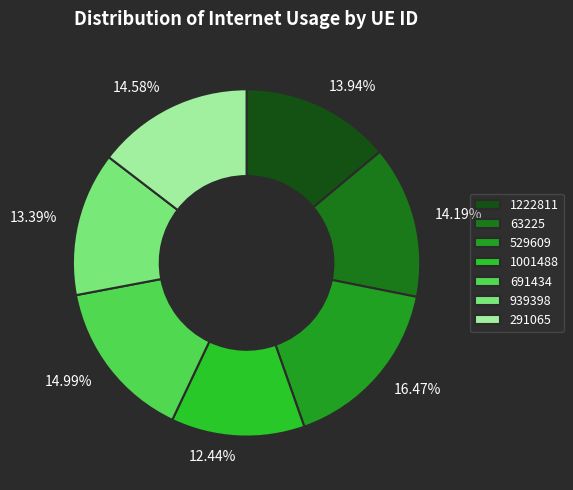

Is 691434 the majority of the pie?

No